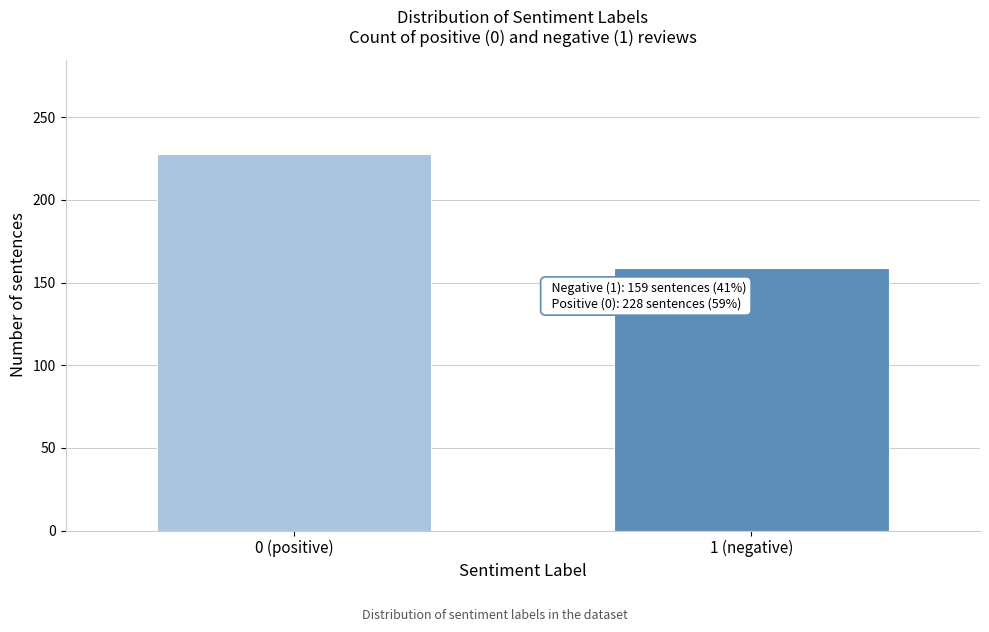

Reading left to right, extract all data points from this chart.

228	159